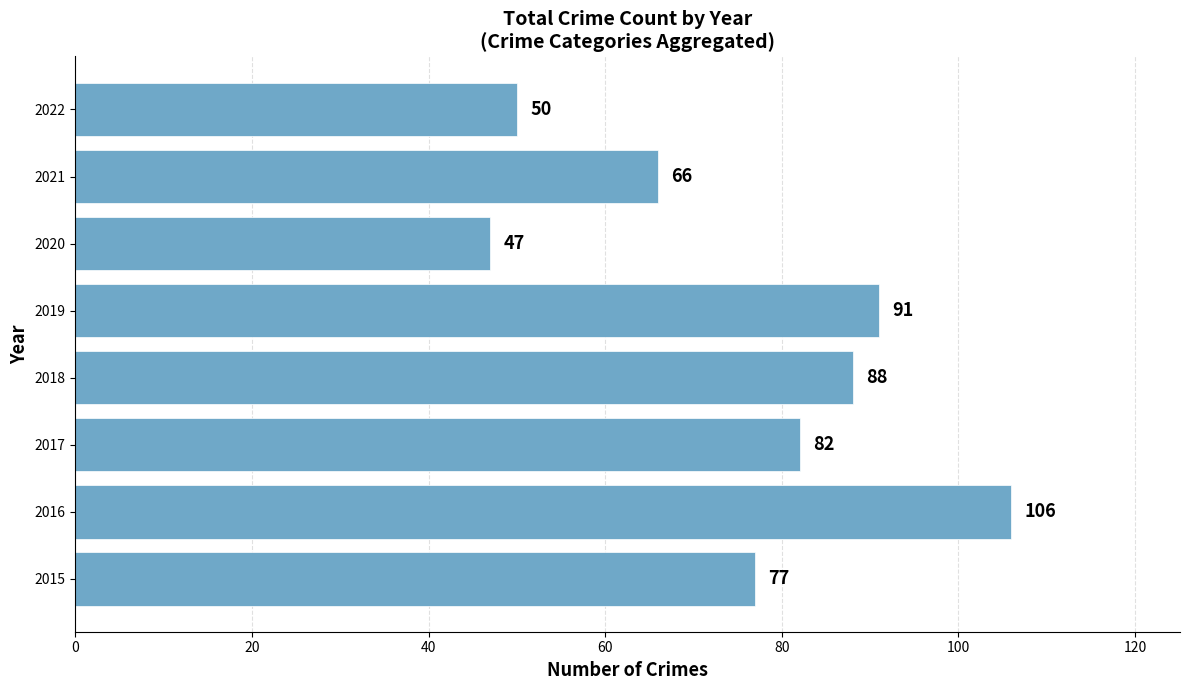

Does the chart contain stacked bars?

No